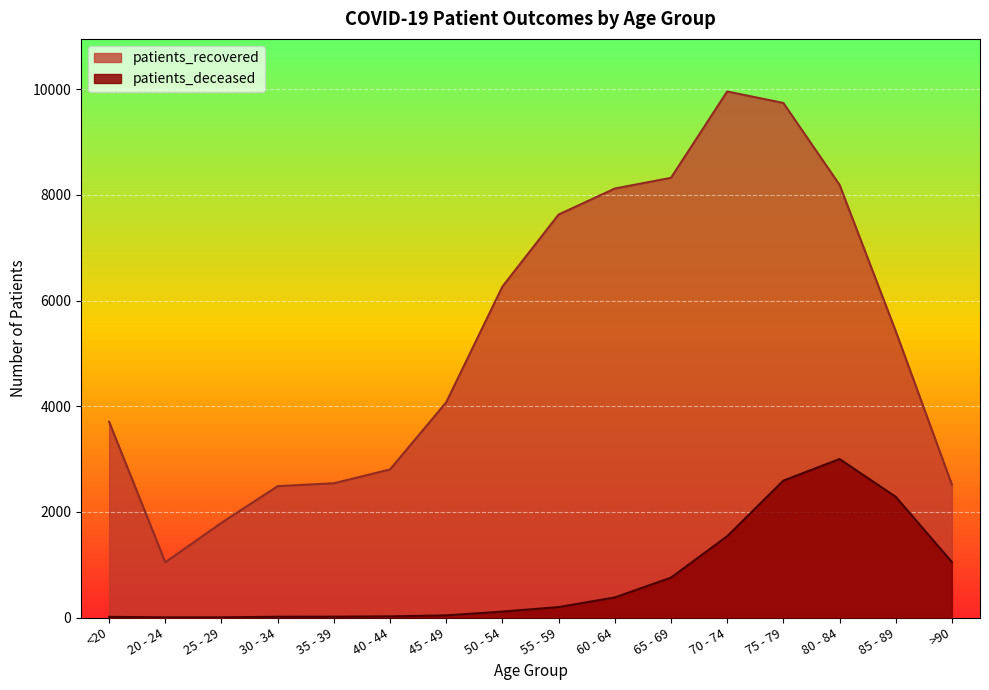

What are all the series names shown in the legend?

patients_recovered, patients_deceased